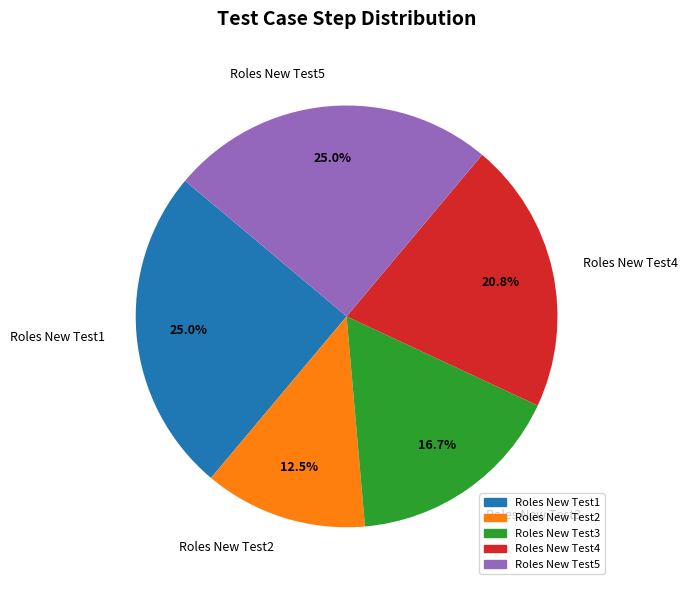

Which slice is the smallest?

Roles New Test2